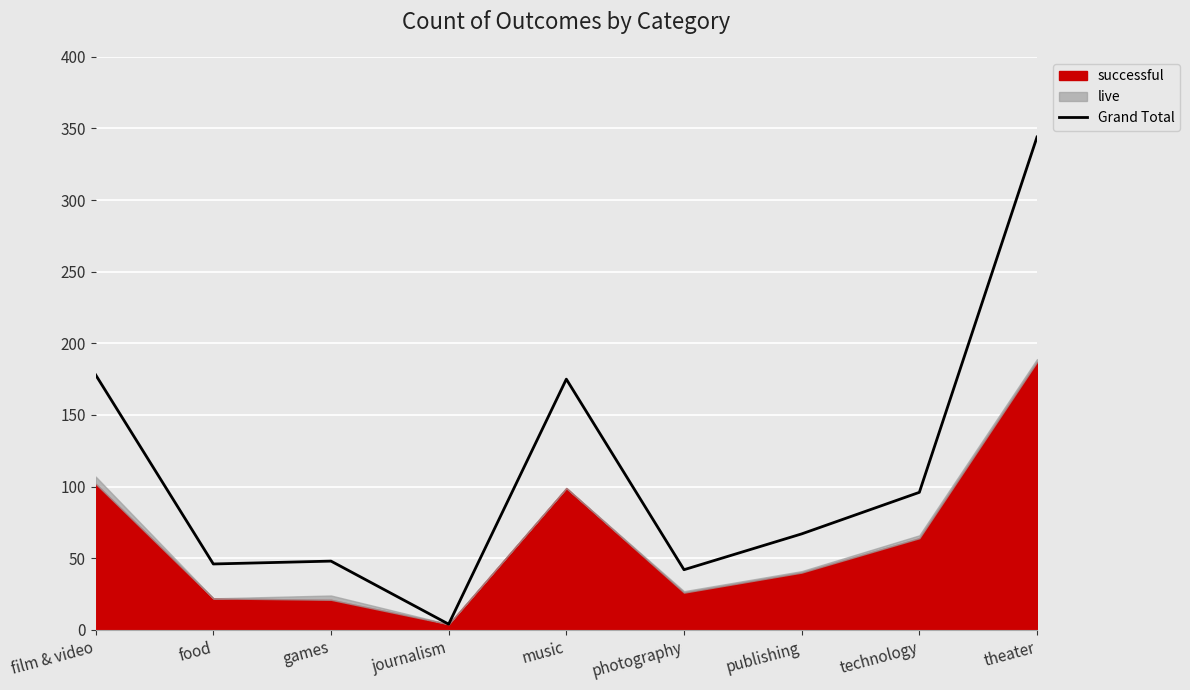

What is the maximum value shown in the chart?

344